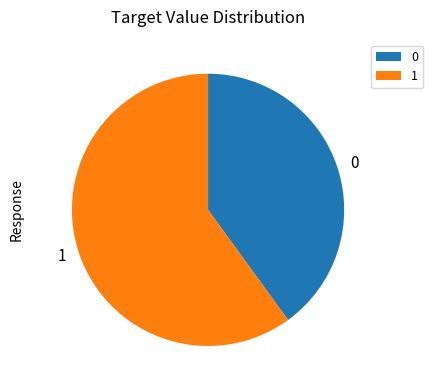

How many segments does this pie chart have?

2